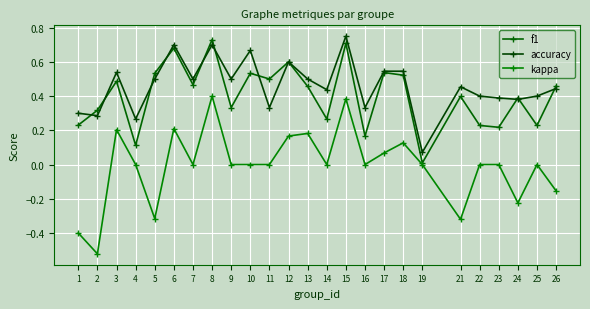

Count the number of data series in this chart.

3